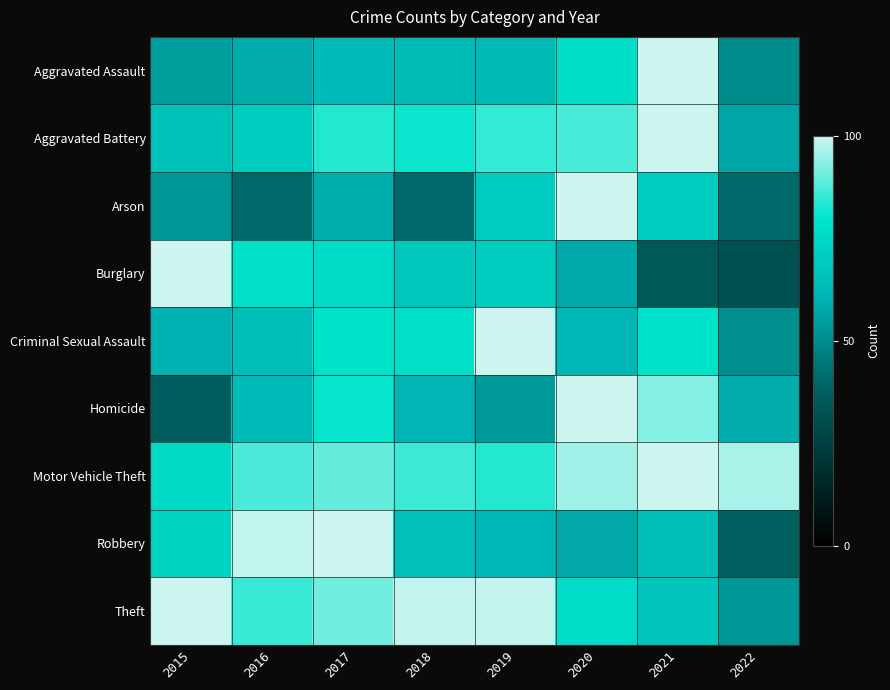

Which label corresponds to the largest value in the chart?

2021